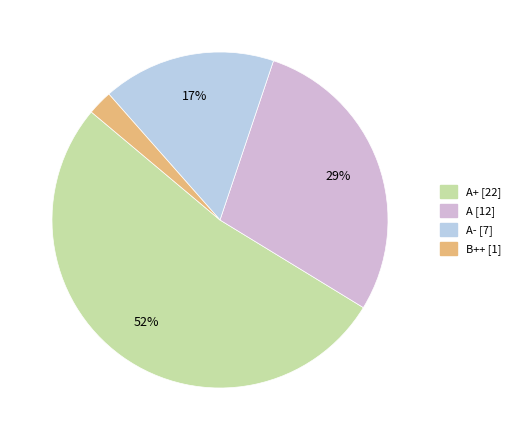

How many slices are in this pie chart?

4